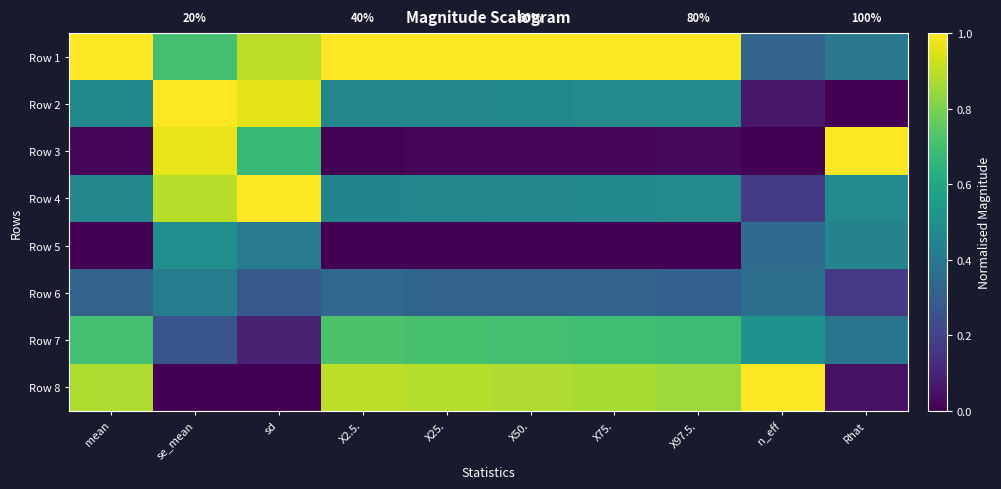

Which has a higher value, X2.5. or n_eff?

X2.5.